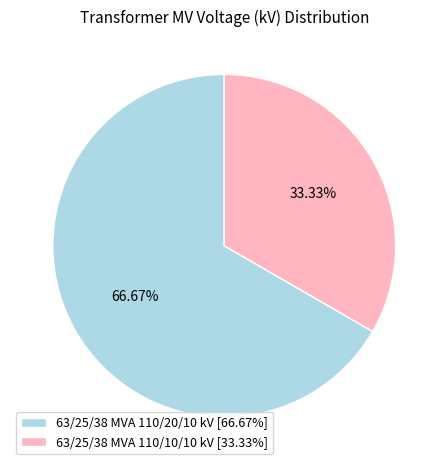

Which category has the biggest portion of the pie?

63/25/38 MVA 110/20/10 kV